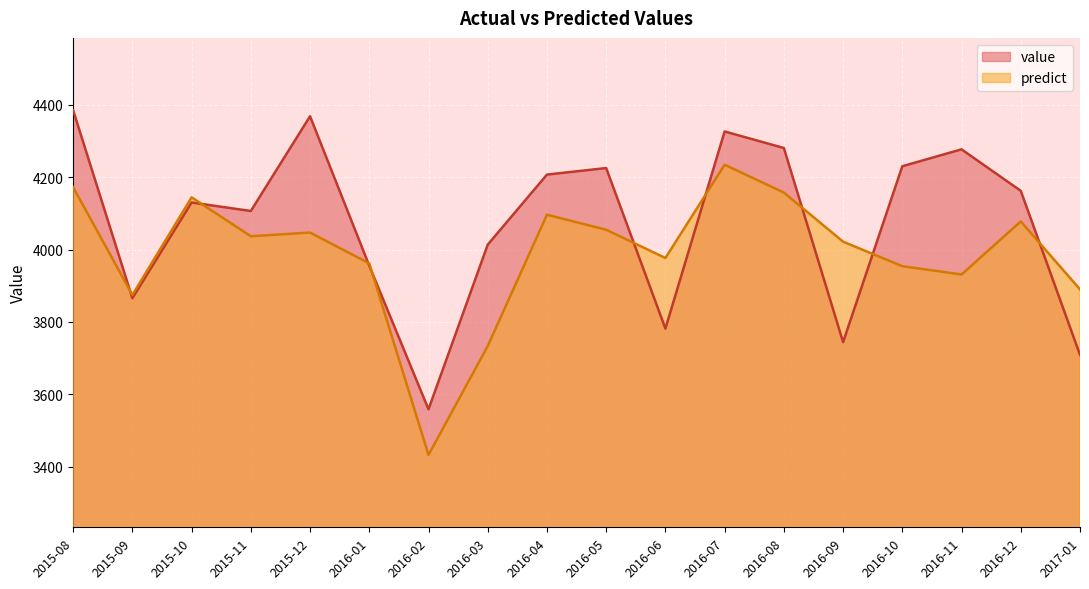

What is the difference between the second highest and second lowest values in the predict series?

438.8